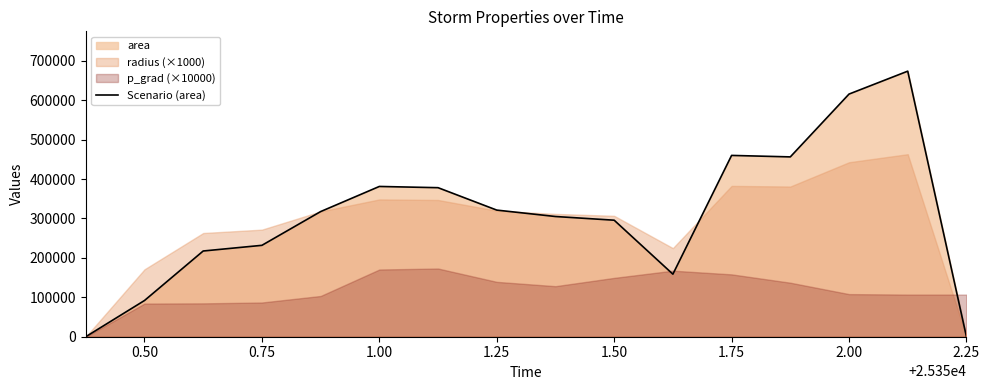

The value of Scenario (area) at 0.50 is 91875. True or false?

True